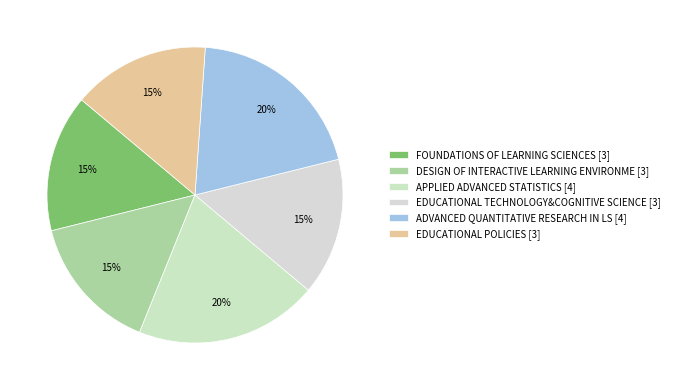

Is there a majority slice in this chart?

No